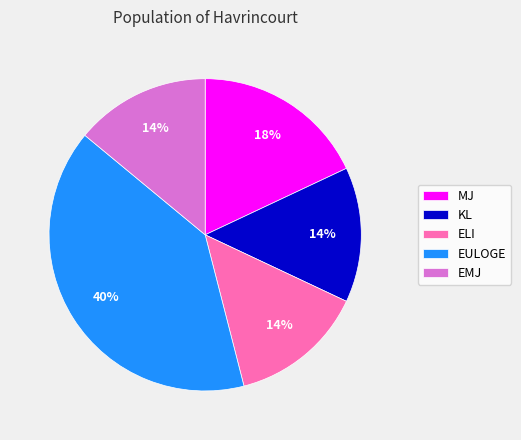

To the nearest percent, what is the combined percentage of MJ and ELI?

32%